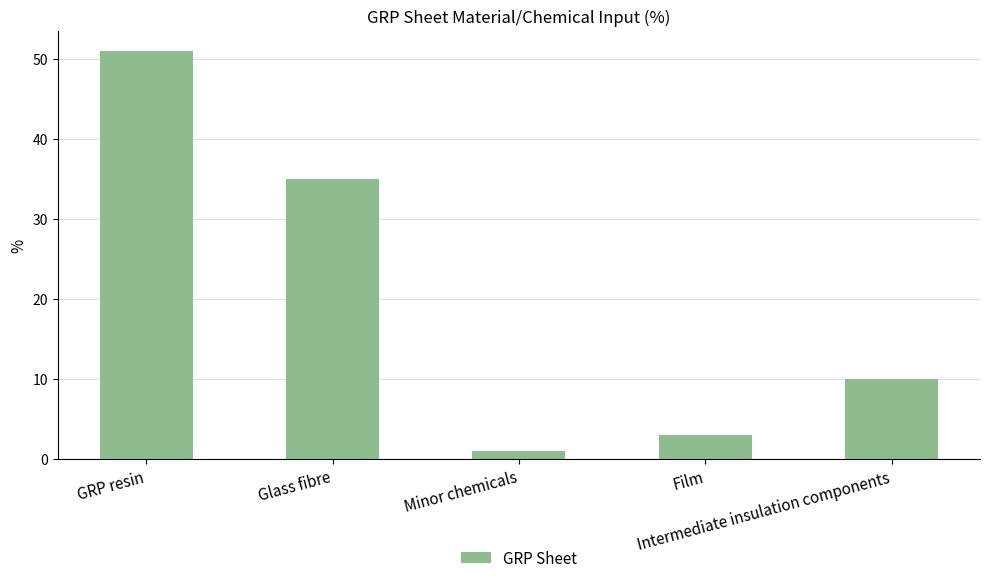

What is the sum of all values?

100